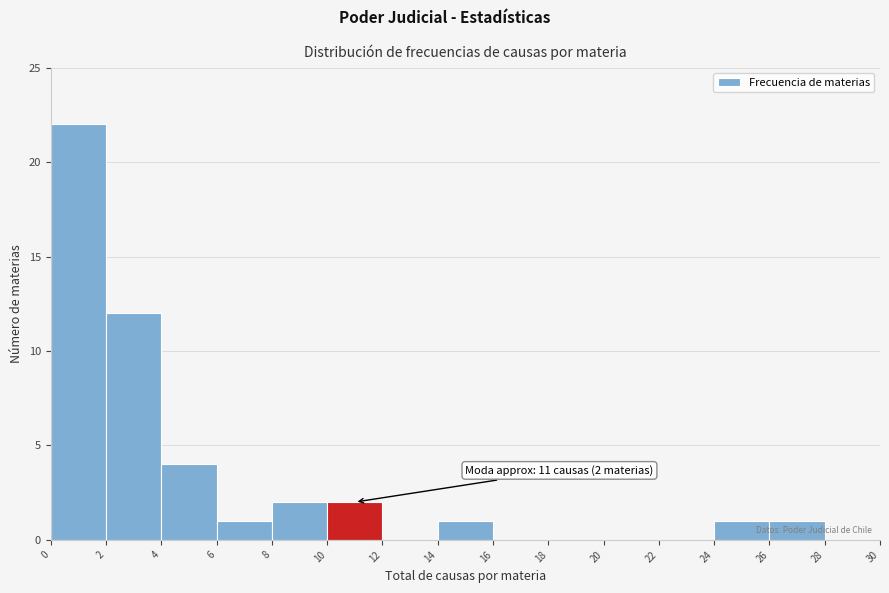

Which range on the x-axis has the tallest bar?

0 to 2